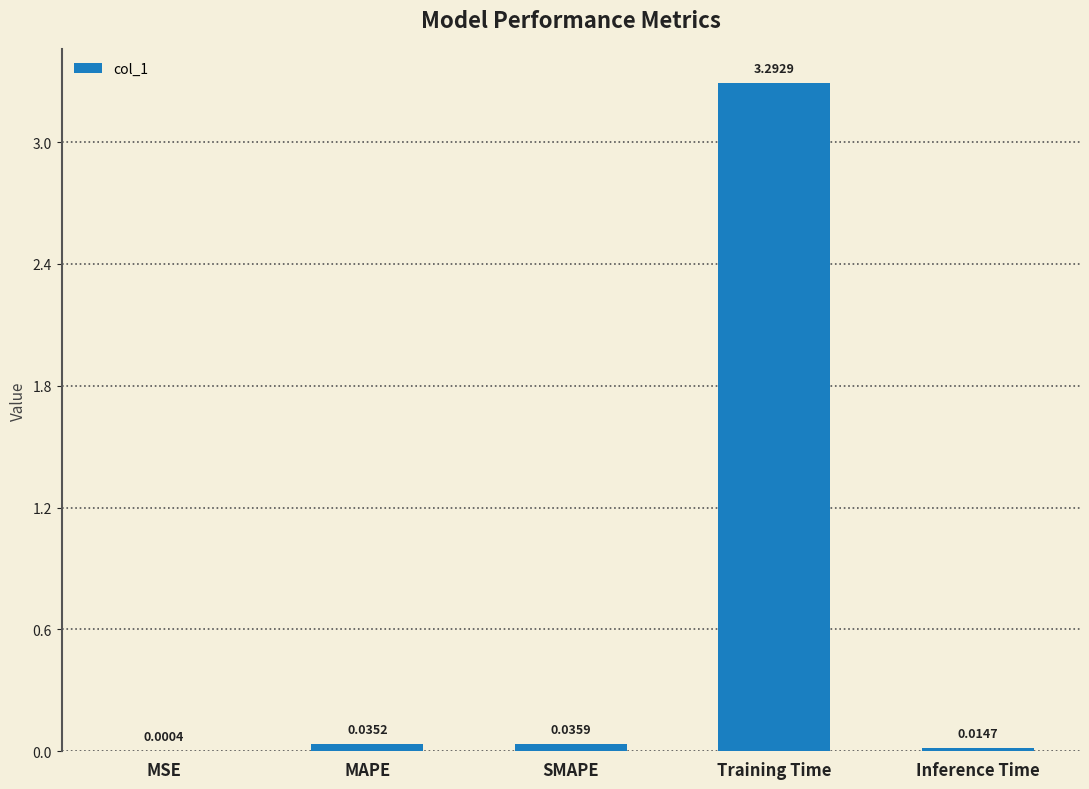

Are the bars grouped side by side (vs. stacked)?

No